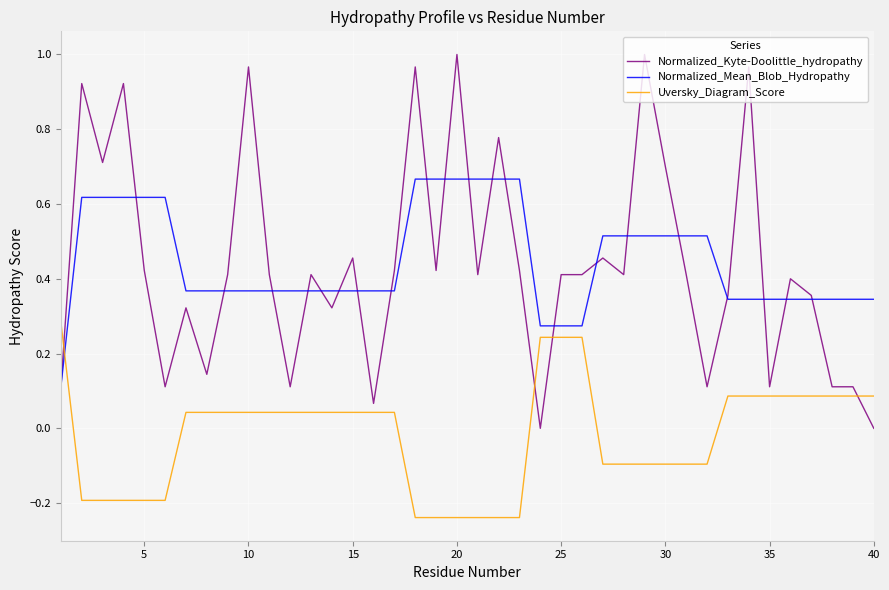

Which series has the widest spread of values?

Normalized_Kyte-Doolittle_hydropathy